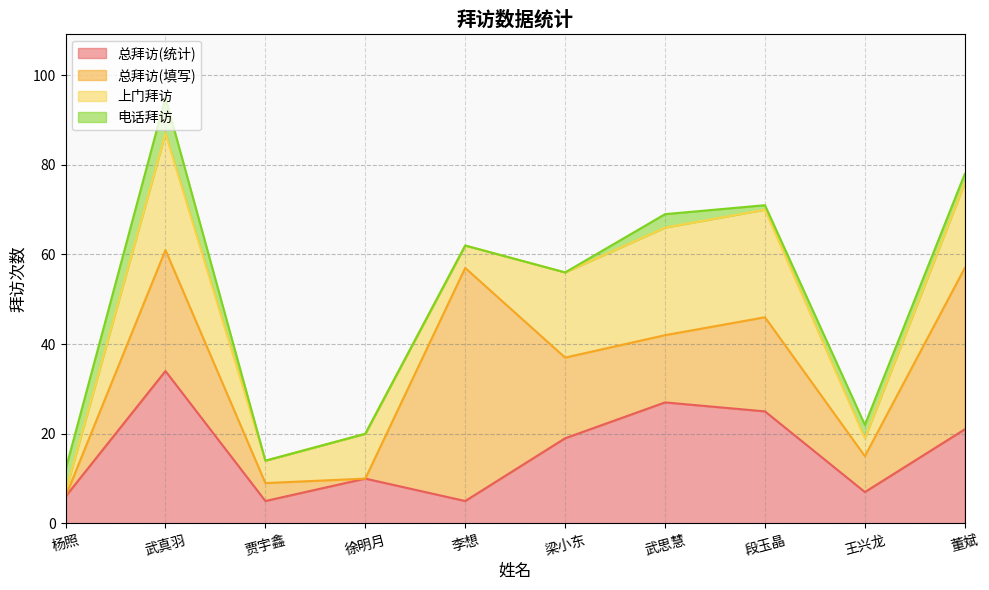

Rank the series by their maximum value, from highest to lowest.

总拜访(填写), 总拜访(统计), 上门拜访, 电话拜访